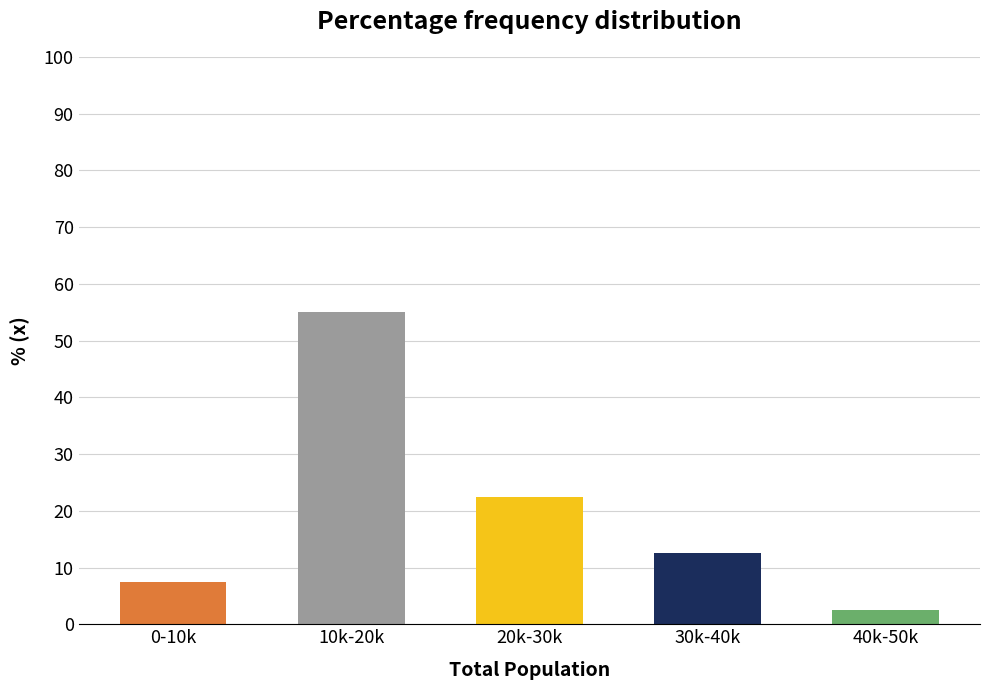

Reading right to left, list all the values displayed in this chart.

2.5	12.5	22.5	55.0	7.5